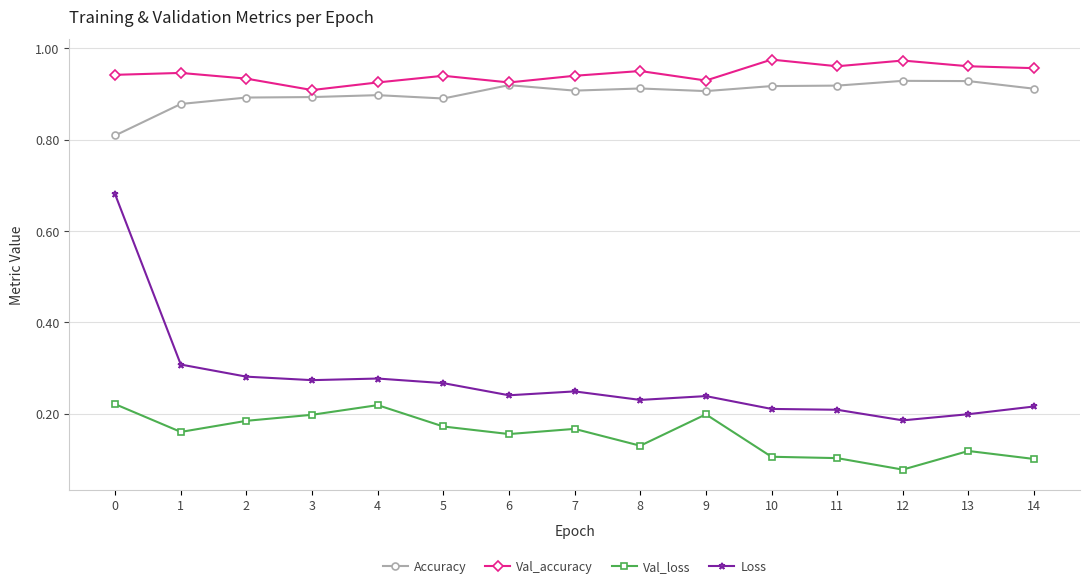

True or false: Val_accuracy has more than 0 interior local peaks.

True